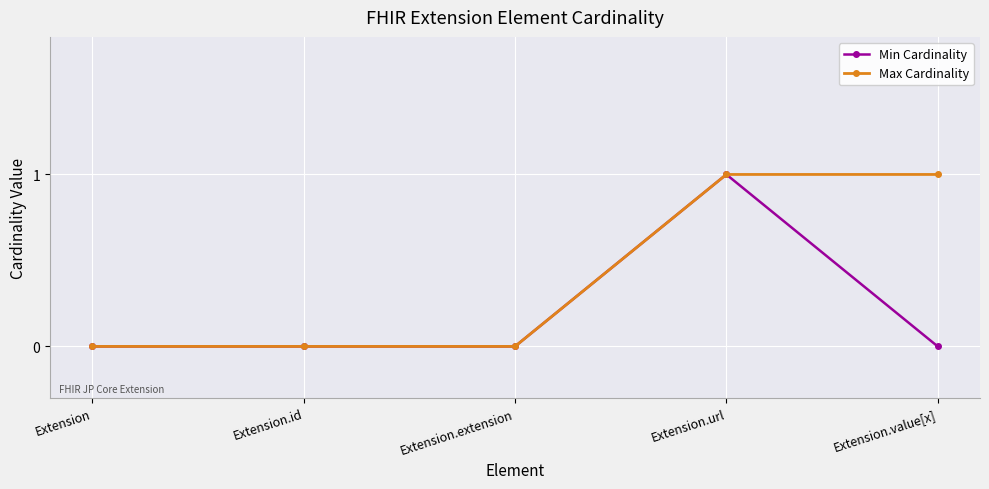

The value of Min Cardinality at Extension.id is 0. True or false?

True